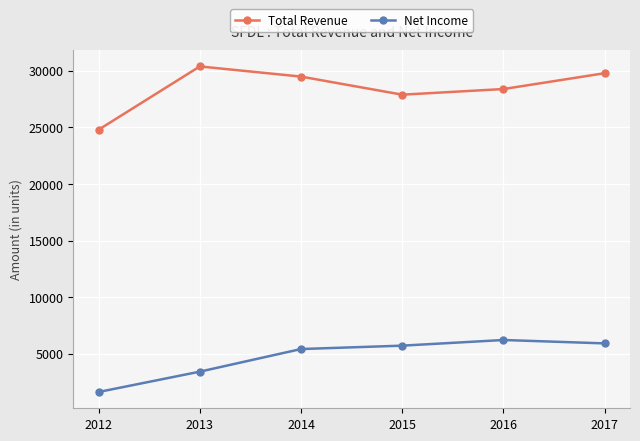

Which series has the largest range (max minus min)?

Total Revenue